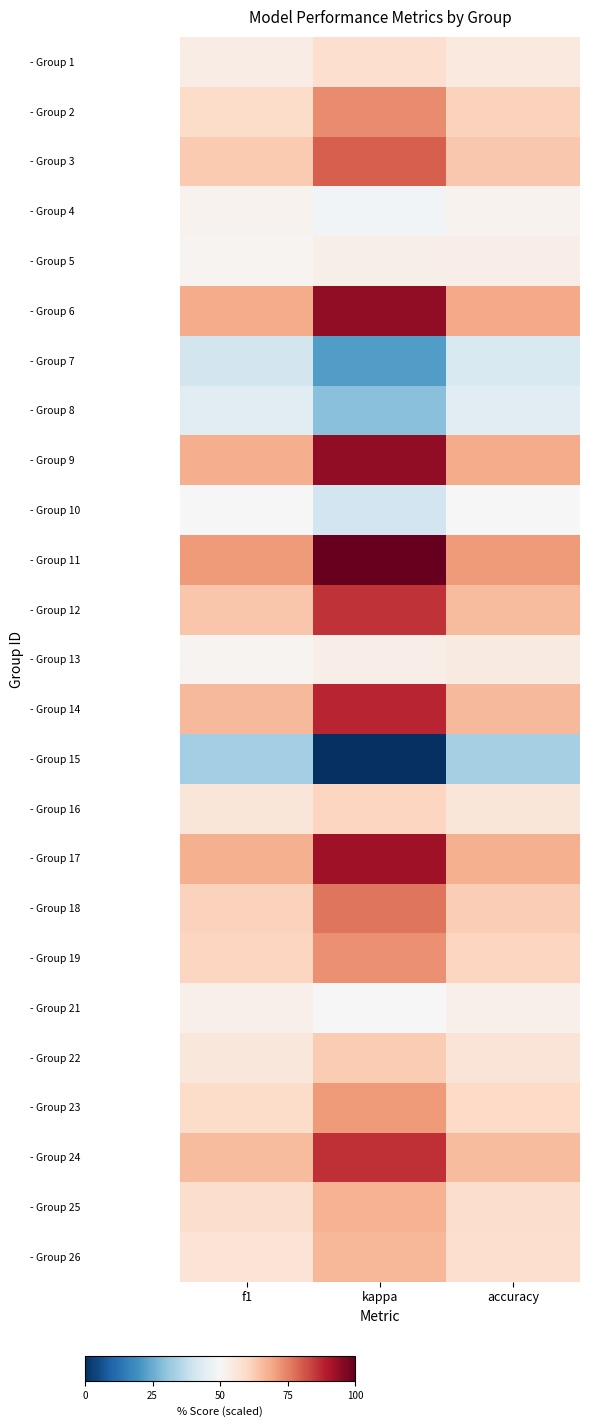

Reading left to right, transcribe all the data shown in this chart.

- Group 1: f1=53.9	kappa=58.5	accuracy=54.8
- Group 2: f1=59.1	kappa=73.8	accuracy=61.5
- Group 3: f1=63.2	kappa=80.1	accuracy=63.6
- Group 4: f1=51.8	kappa=48.8	accuracy=51.8
- Group 5: f1=51.4	kappa=53.0	accuracy=53.3
- Group 6: f1=68.6	kappa=94.4	accuracy=68.8
- Group 7: f1=41.0	kappa=22.2	accuracy=42.2
- Group 8: f1=44.3	kappa=29.2	accuracy=44.4
- Group 9: f1=68.3	kappa=94.4	accuracy=68.6
- Group 10: f1=50.0	kappa=40.3	accuracy=50.0
- Group 11: f1=71.4	kappa=100.0	accuracy=71.4
- Group 12: f1=63.9	kappa=86.0	accuracy=65.6
- Group 13: f1=51.5	kappa=53.5	accuracy=54.5
- Group 14: f1=66.2	kappa=88.0	accuracy=66.2
- Group 15: f1=32.9	kappa=0.0	accuracy=33.3
- Group 16: f1=56.0	kappa=60.7	accuracy=56.1
- Group 17: f1=67.6	kappa=92.6	accuracy=67.9
- Group 18: f1=61.7	kappa=76.6	accuracy=62.1
- Group 19: f1=60.7	kappa=72.8	accuracy=60.8
- Group 21: f1=52.4	kappa=50.2	accuracy=52.4
- Group 22: f1=55.8	kappa=62.7	accuracy=56.4
- Group 23: f1=59.3	kappa=71.1	accuracy=59.8
- Group 24: f1=65.8	kappa=86.5	accuracy=65.8
- Group 25: f1=58.7	kappa=67.5	accuracy=58.9
- Group 26: f1=56.7	kappa=66.5	accuracy=58.3